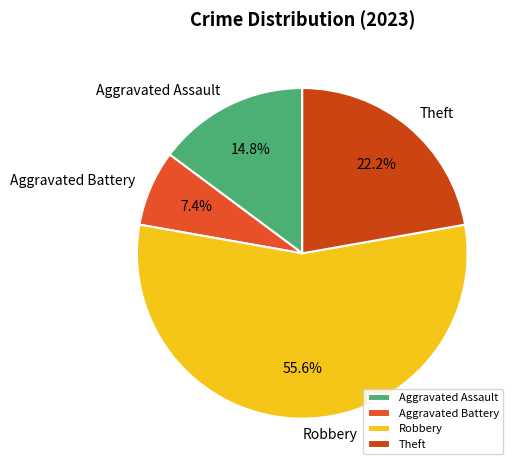

What is the majority slice?

Robbery